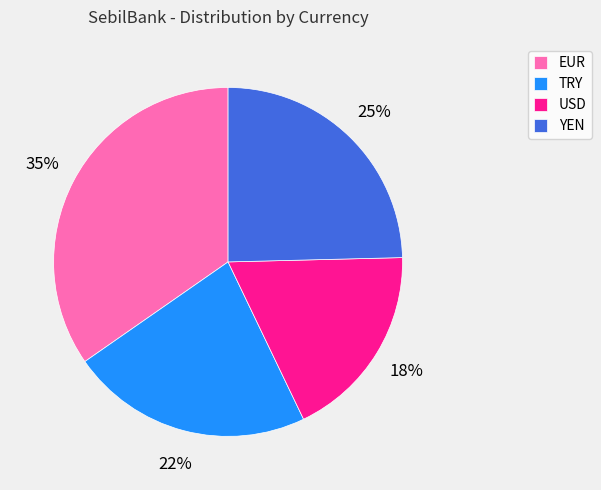

Which category has the biggest portion of the pie?

EUR